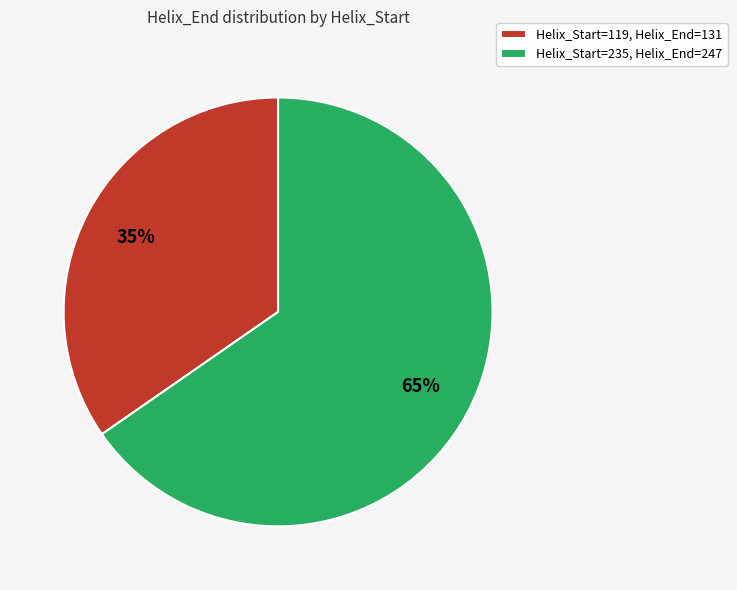

Is the sum of Helix_Start=119 and Helix_Start=235 greater than half?

Yes